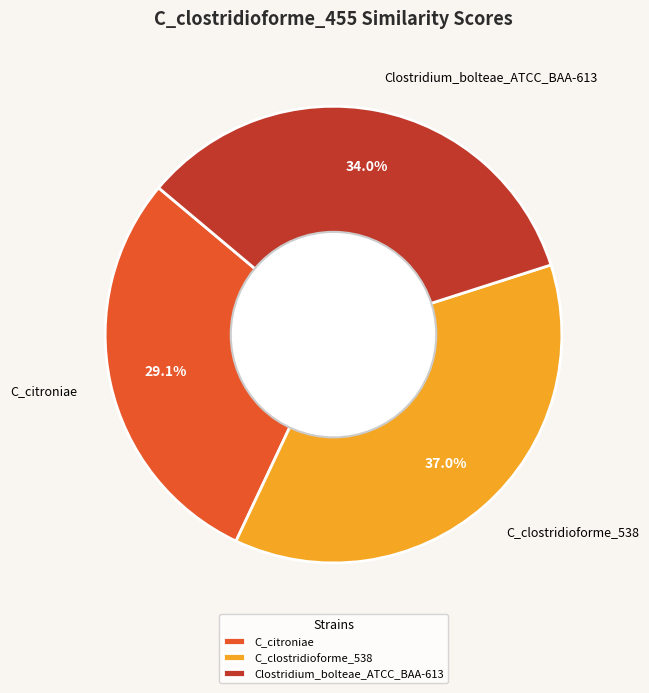

To the nearest percent, what is the difference between the C_clostridioforme_538 and C_citroniae slice percentages?

8%